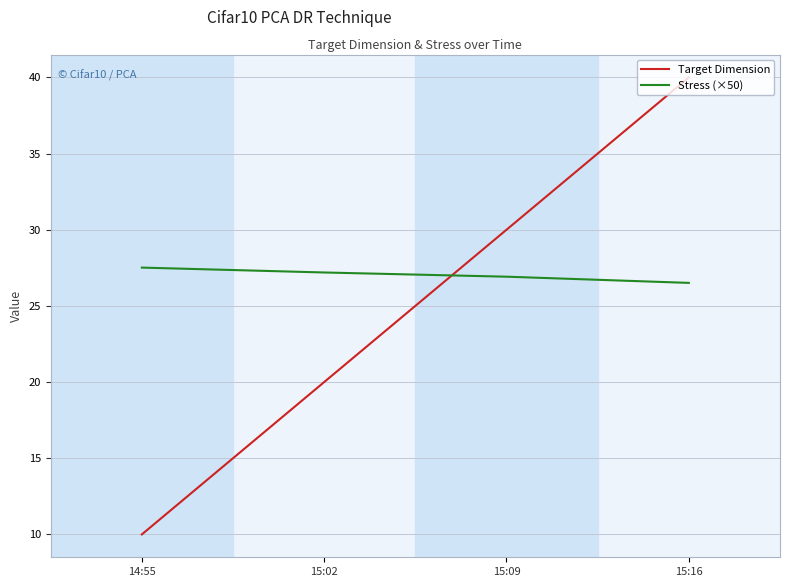

Which label corresponds to the largest value in the chart?

15:16